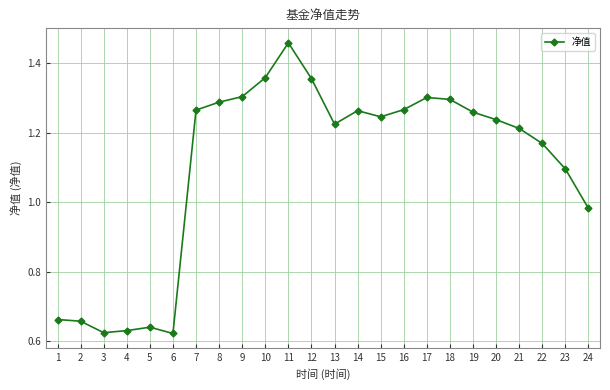

Which category has the highest value across all series?

11